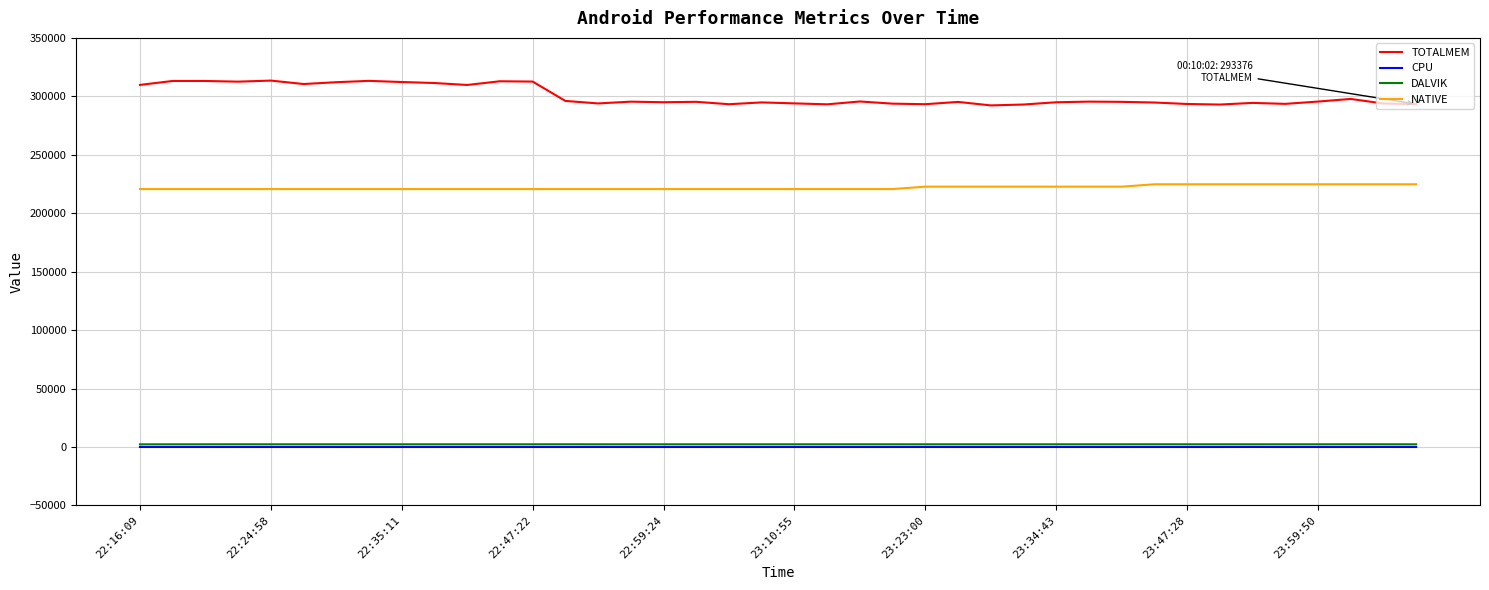

Which series has the largest range (max minus min)?

TOTALMEM